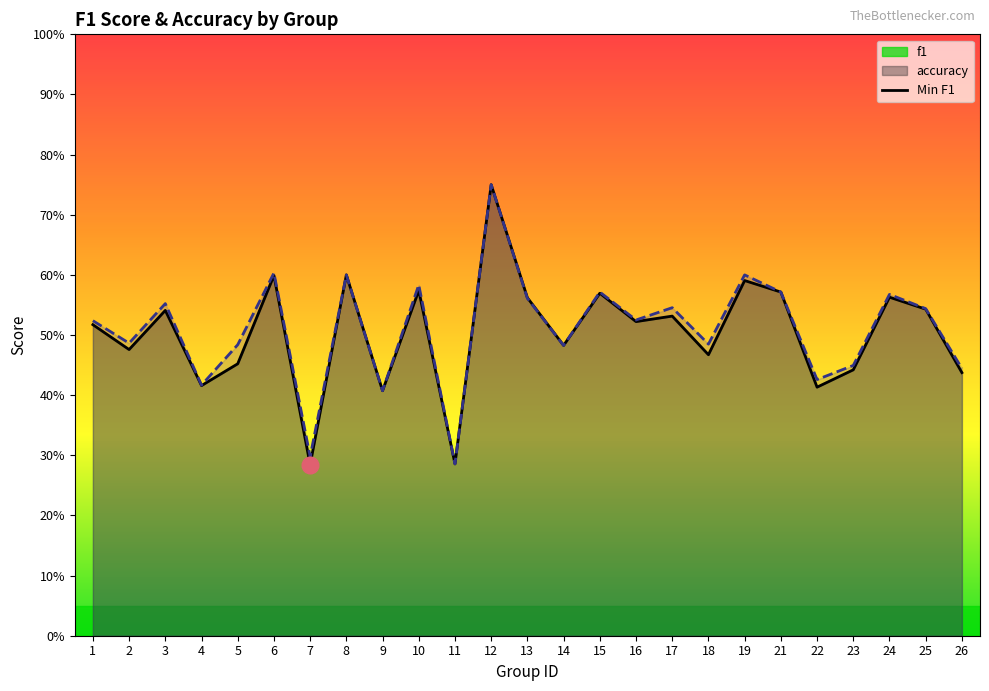

How many interior local peaks does the accuracy series have?

9